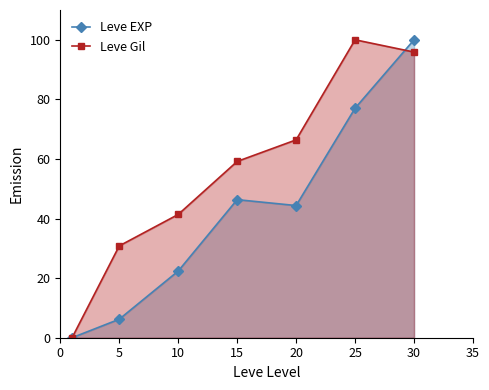

Rank the series by their average value, from lowest to highest.

Leve EXP, Leve Gil